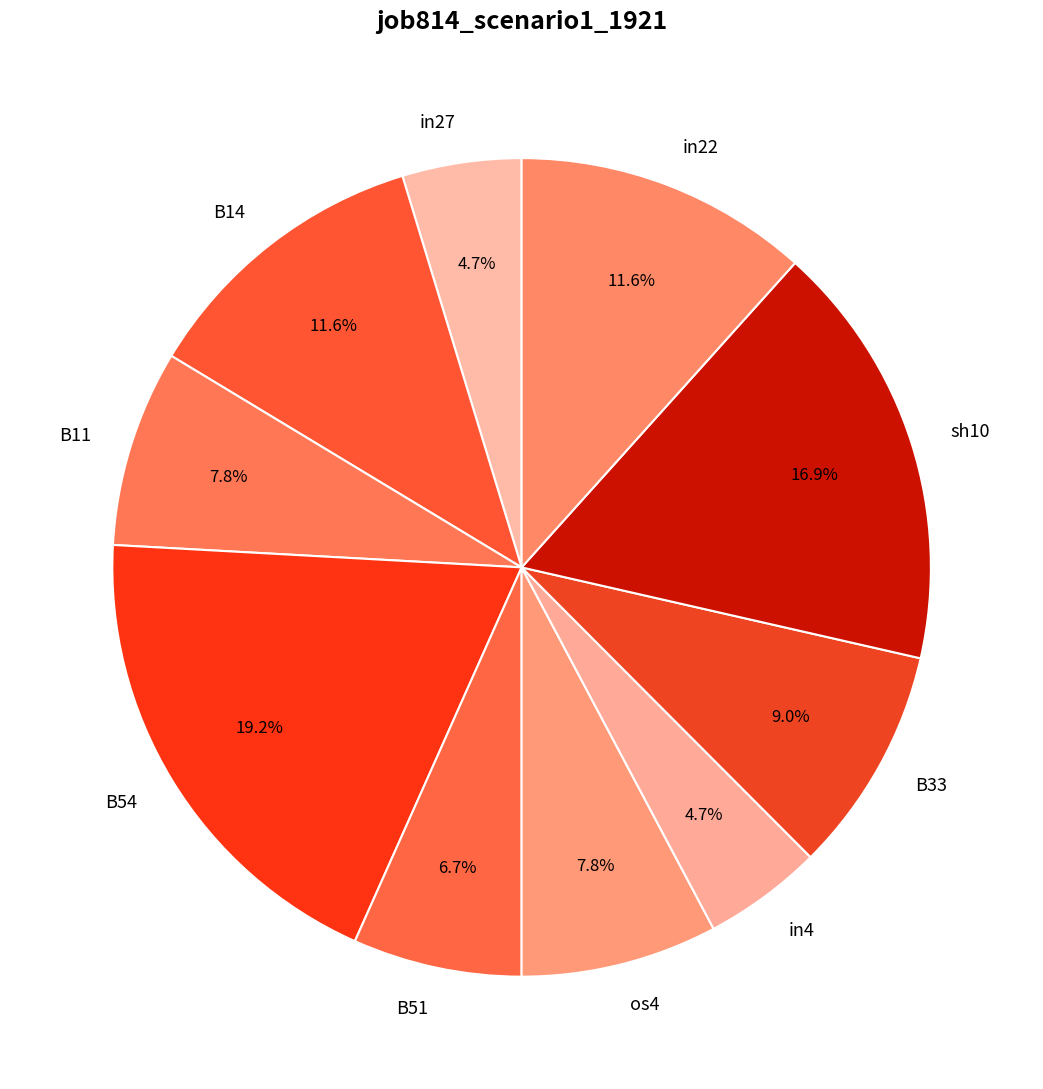

How many slices are in this pie chart?

10